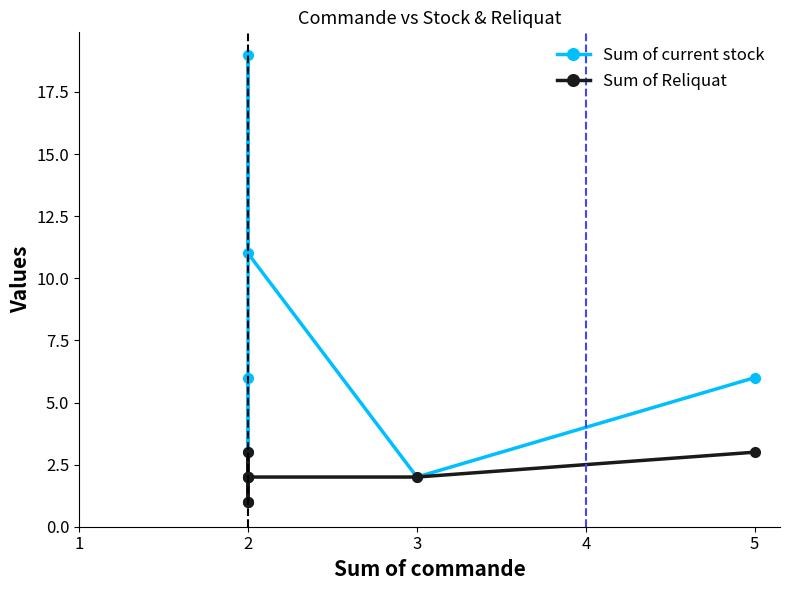

Reading left to right, what are all the values shown in this chart?

Sum of current stock: 3	6	2	2	19	11	2	6
Sum of Reliquat: 2	1	2	1	3	2	2	3